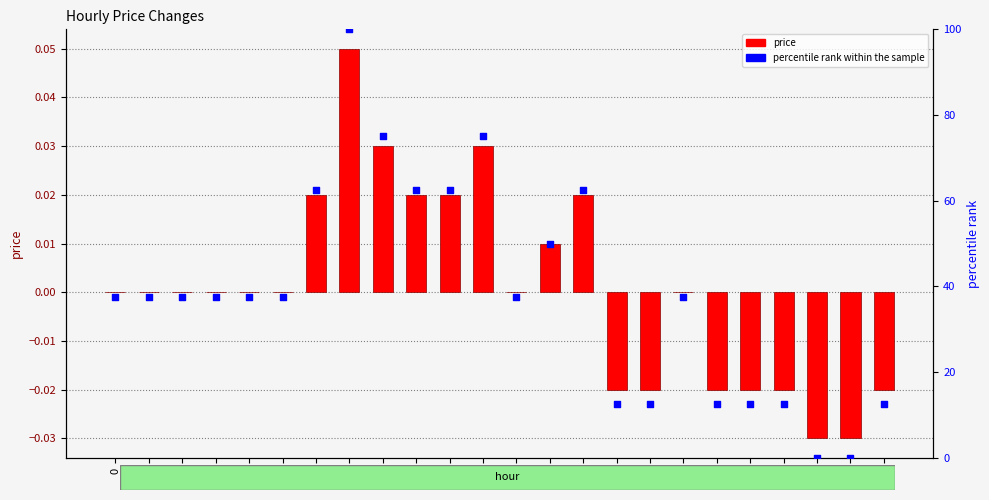

Which series contains the highest Y value?

percentile rank within the sample